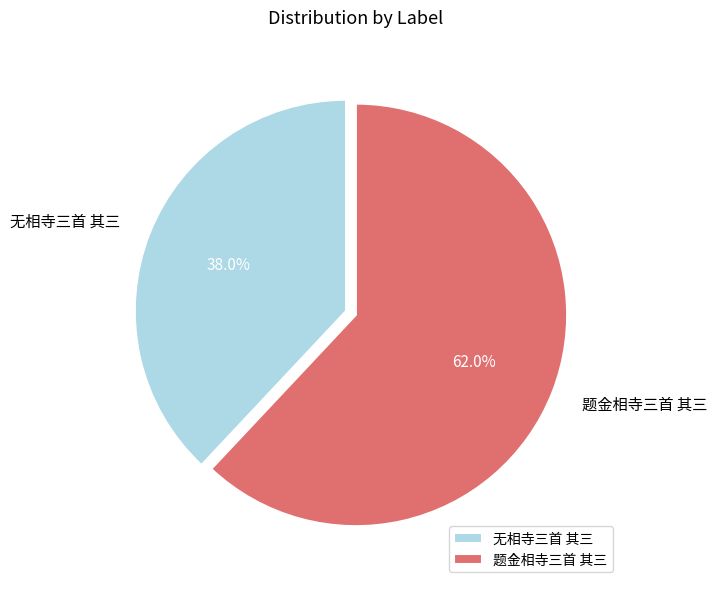

To the nearest percent, what is the combined percentage of 无相寺三首 其三 and 题金相寺三首 其三?

100%